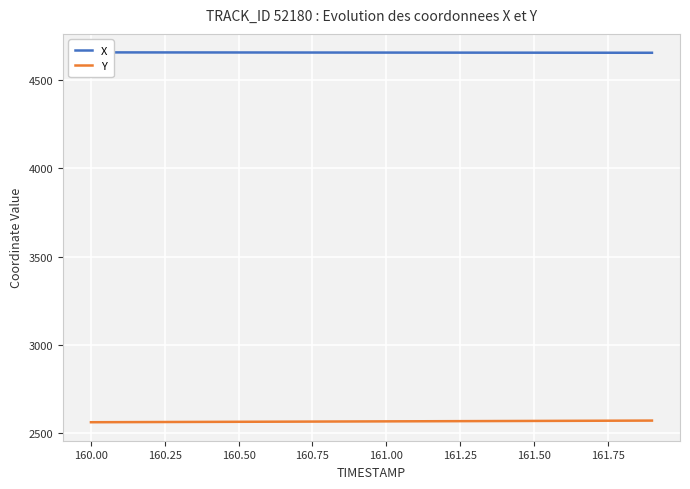

What is the approximate value of Y at 160.00?

2563.1